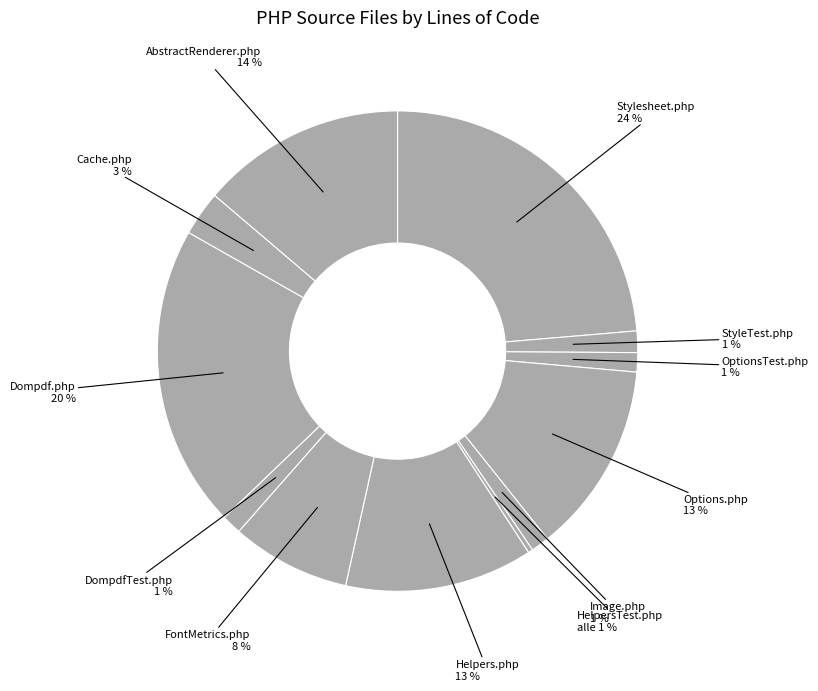

How many segments does this pie chart have?

12